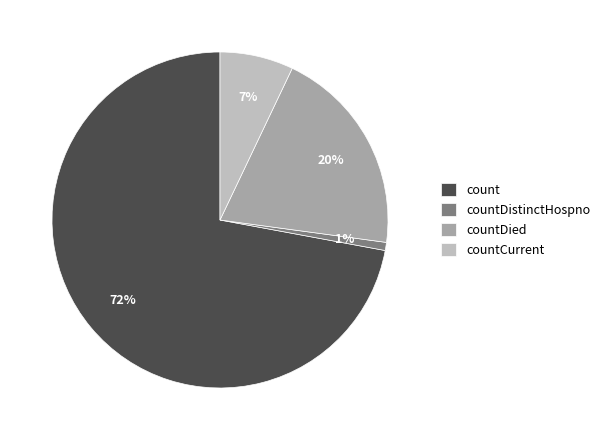

To the nearest percent, what is the combined percentage of count and countDistinctHospno?

73%